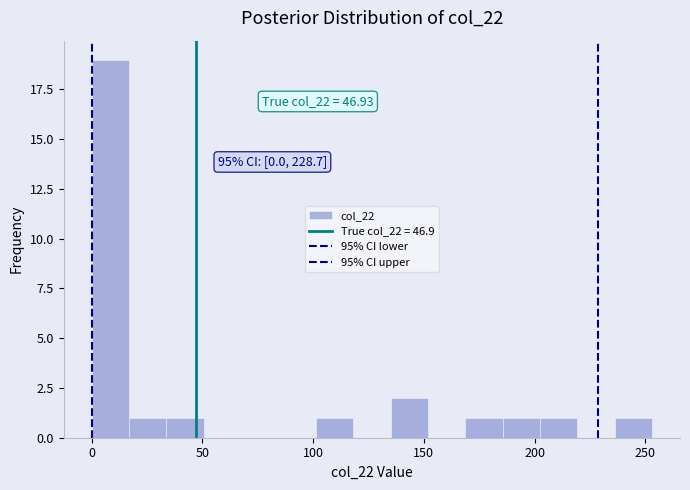

Around what value on the x-axis is the tallest bar? Give the approximate position of its centre, as read against the axis.

10